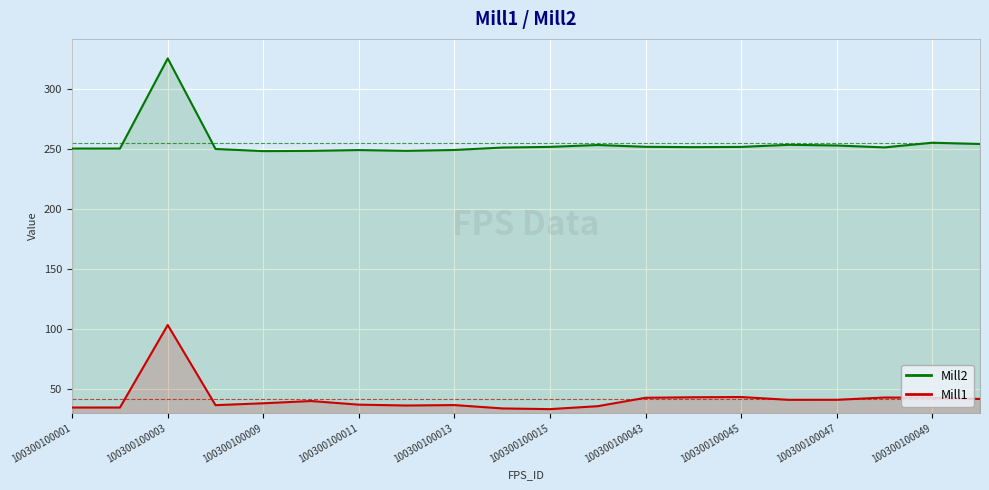

At which category is the sum across all series the highest?

100300100003